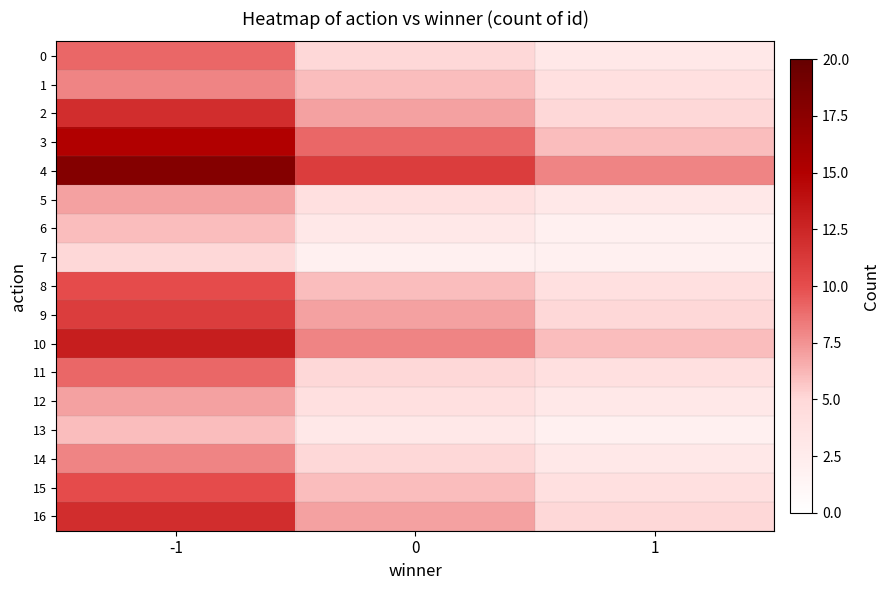

At which category does the chart reach its peak across all series?

-1